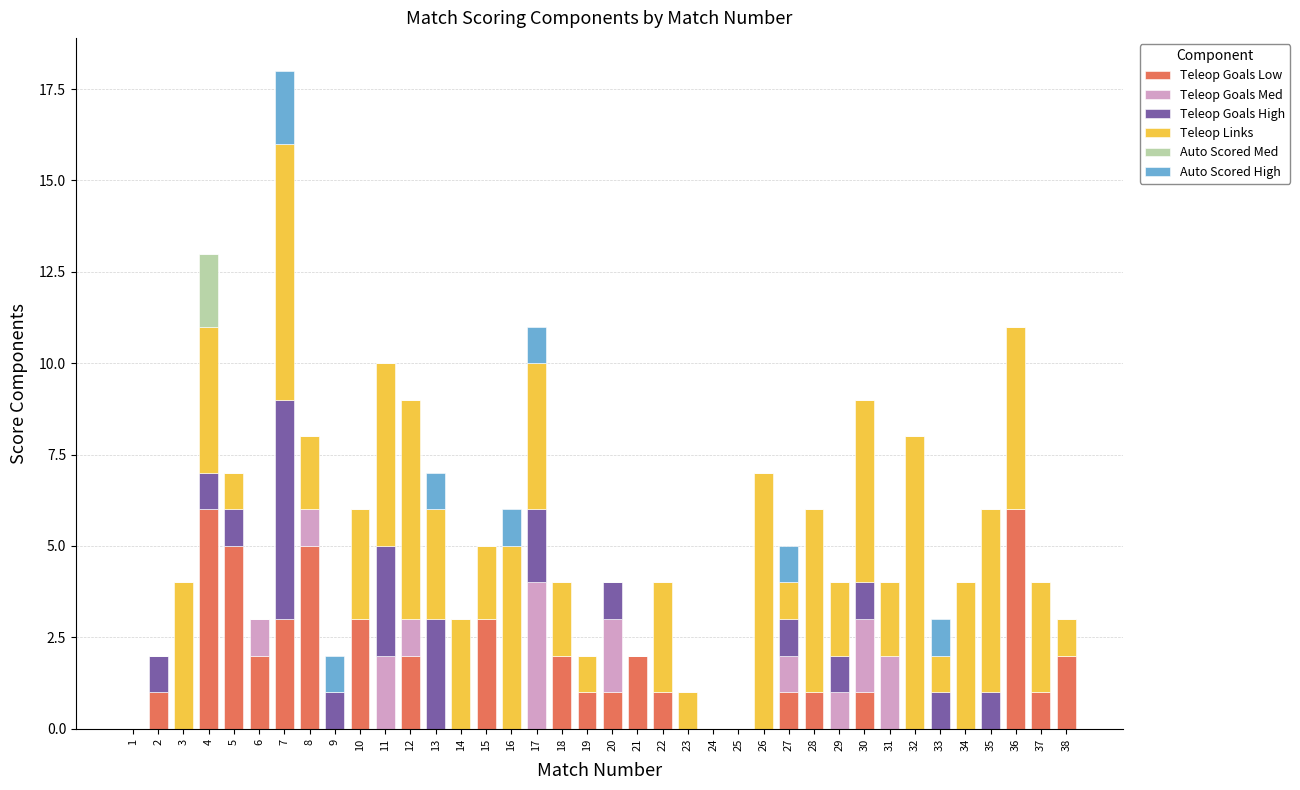

True or false: Teleop Goals Low has a value of 3 at 12.

False